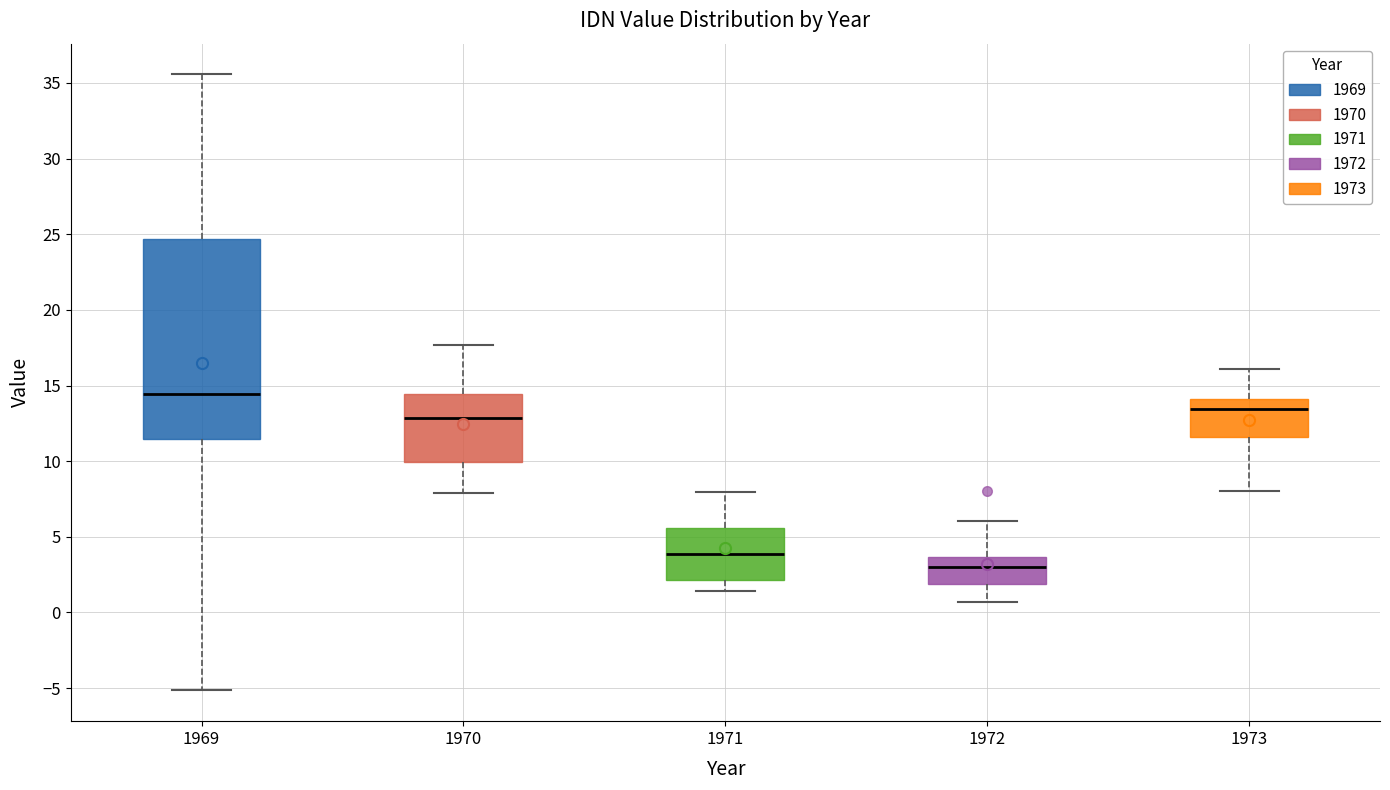

Where does the lower whisker of the box at x = 1969 end on the y-axis? The values are not printed on the chart, so give them approximately, as read against the axis.

-5.0